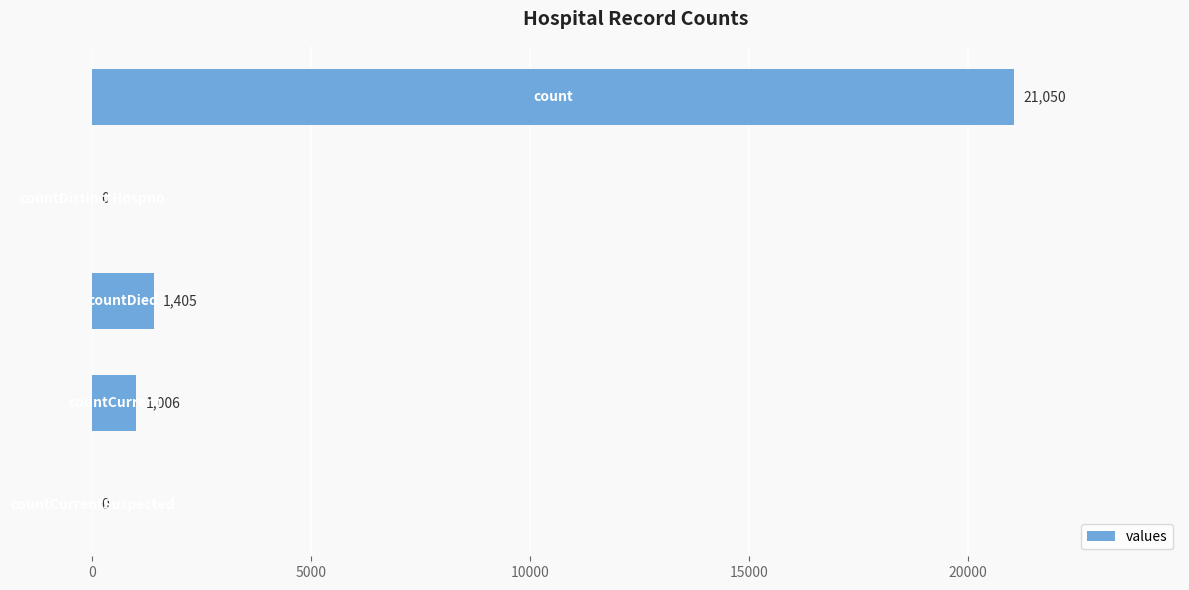

What is the maximum value shown in the chart?

21050